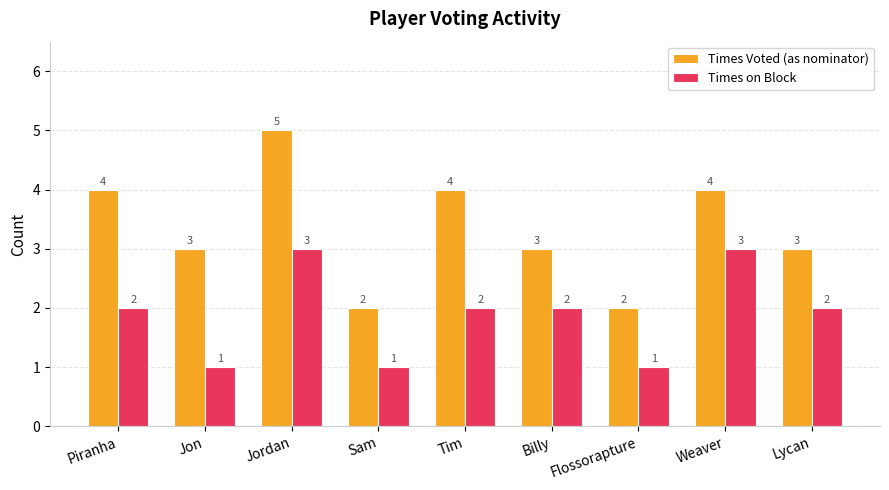

Which series has the largest total across all categories?

Times Voted (as nominator)